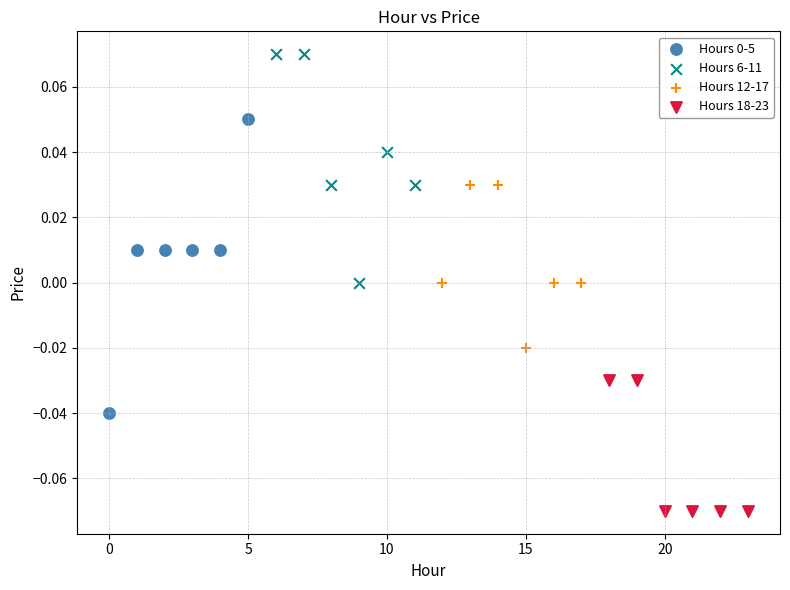

Which series reaches the maximum Y coordinate?

Hours 6-11